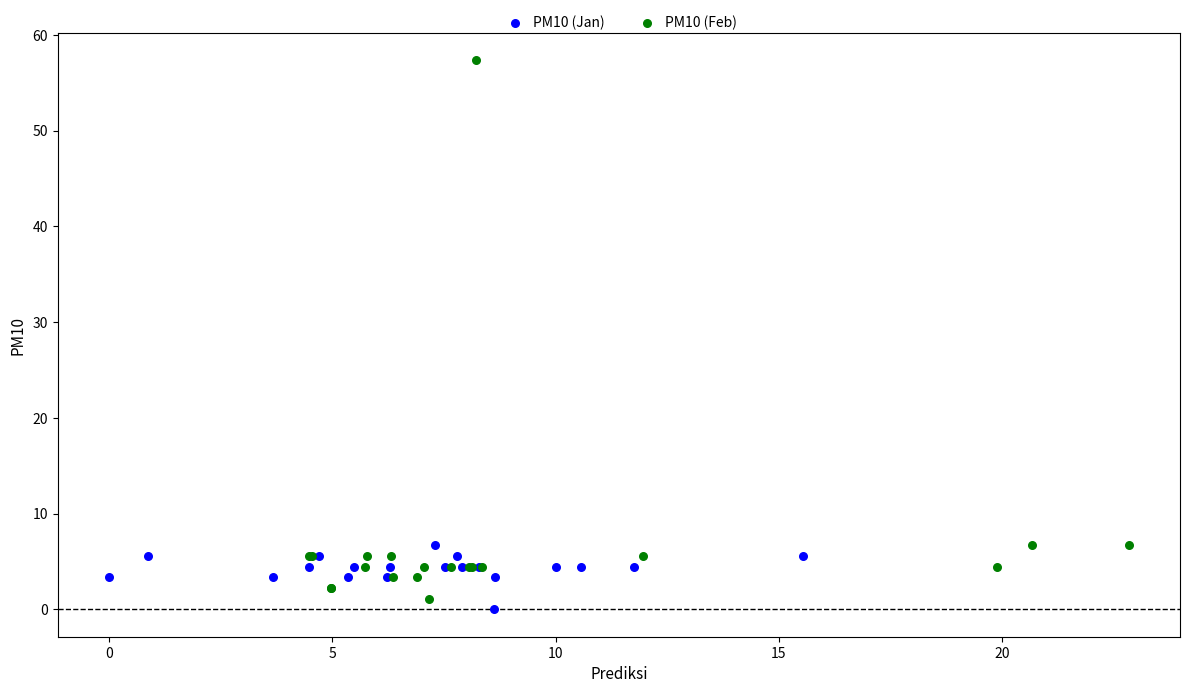

Which series contains the highest Y value?

PM10 (Feb)